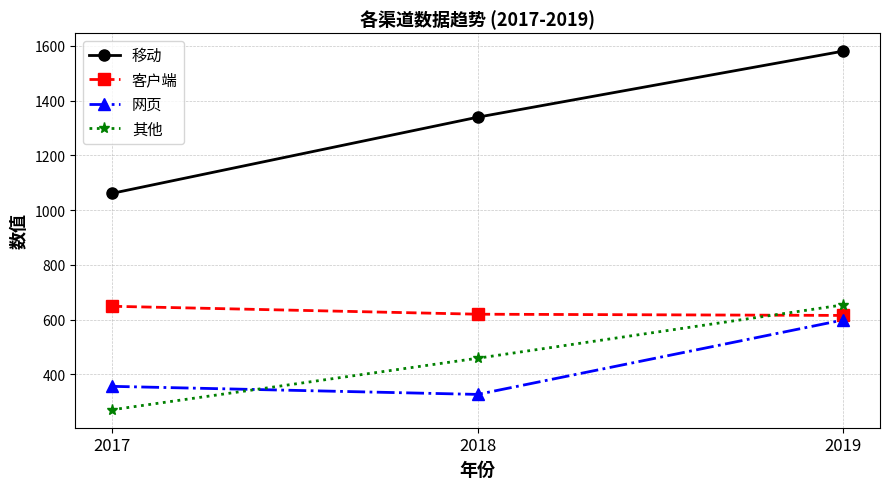

How many values in the 其他 series are below 458?

1